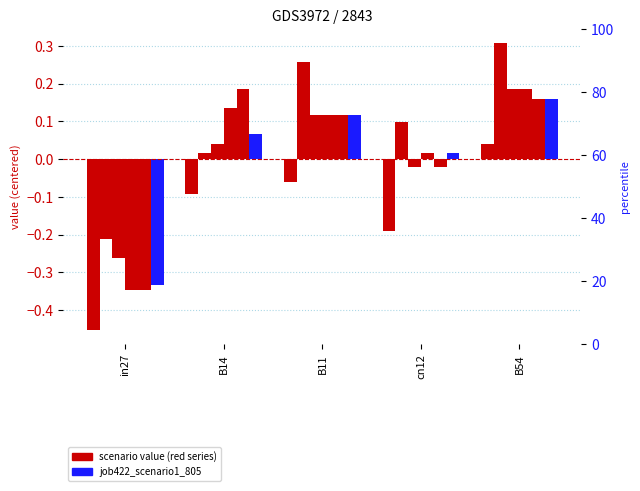

The job419_scenario2_801 series shows -0.5 at in27. True or false?

False